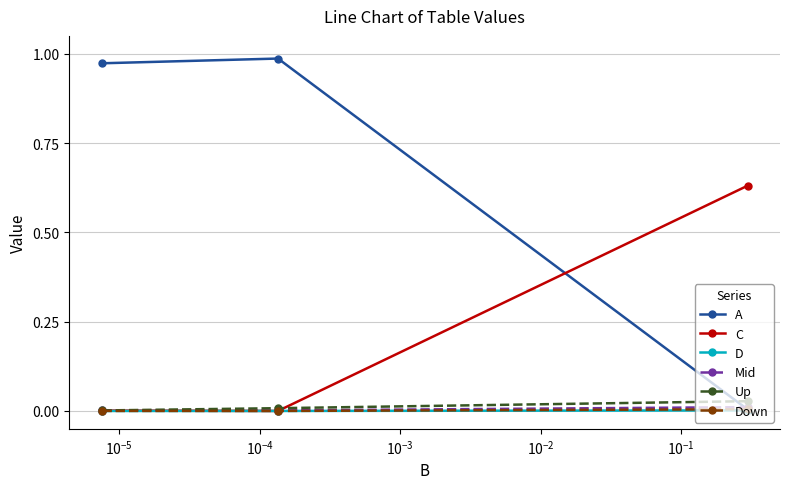

Count the number of data series in this chart.

6